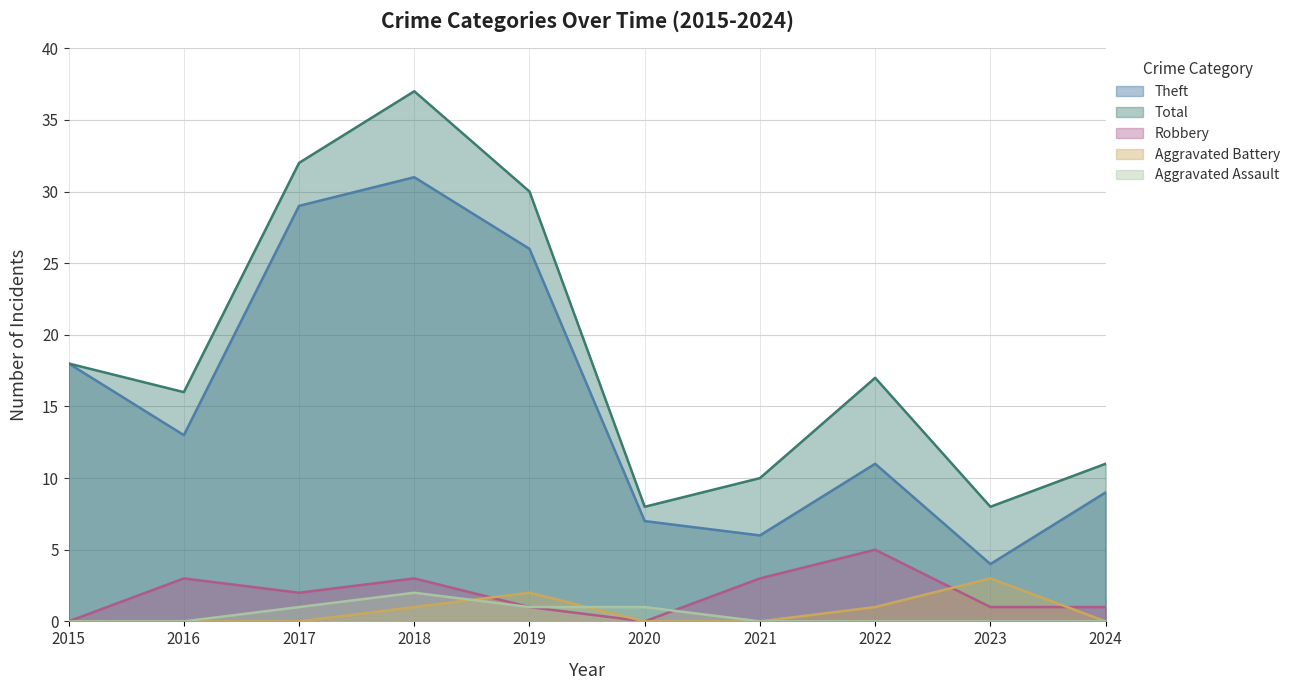

Reading left to right, list all the values displayed in this chart.

Aggravated Assault: 0	0	1	2	1	1	0	0	0	0
Aggravated Battery: 0	0	0	1	2	0	0	1	3	0
Robbery: 0	3	2	3	1	0	3	5	1	1
Theft: 18	13	29	31	26	7	6	11	4	9
Total: 18	16	32	37	30	8	10	17	8	11